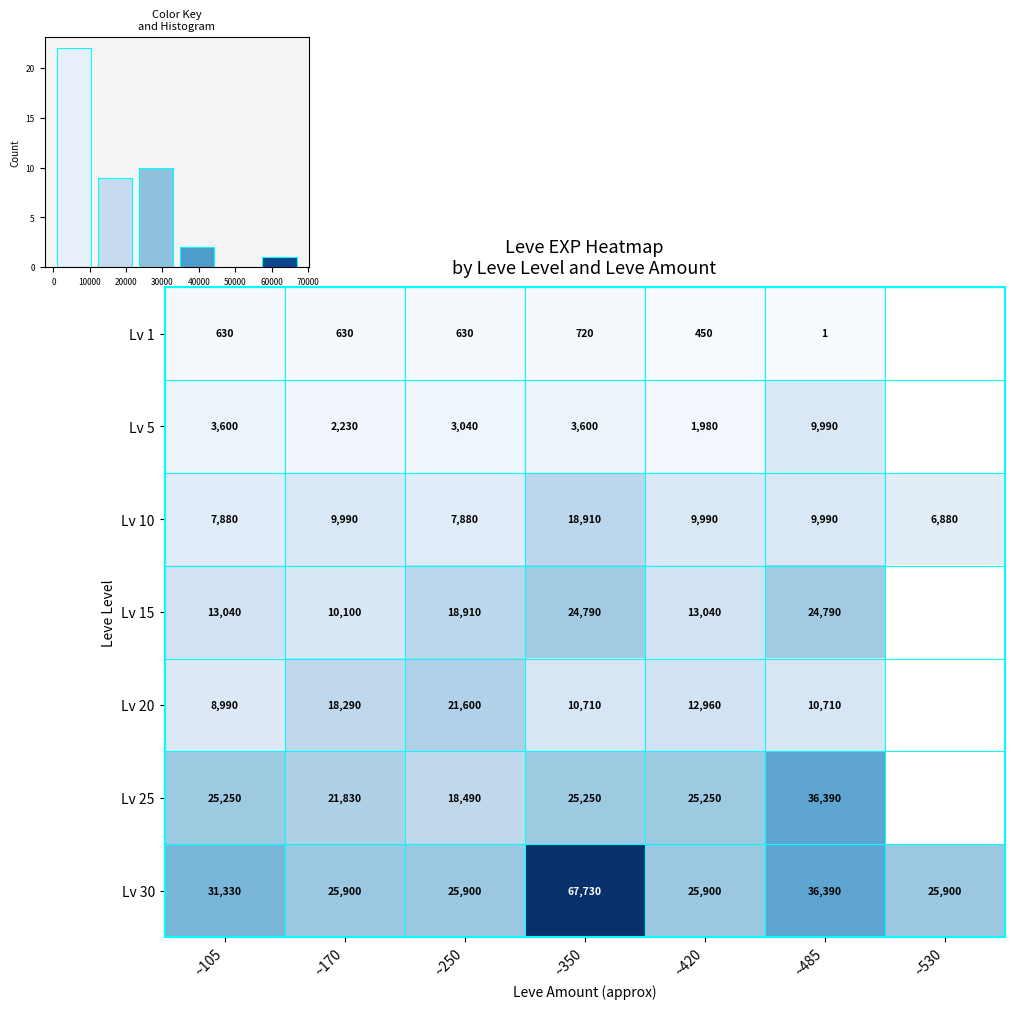

Is the value of Lv 25 at ~105 greater than the value of Lv 30 at ~250?

No